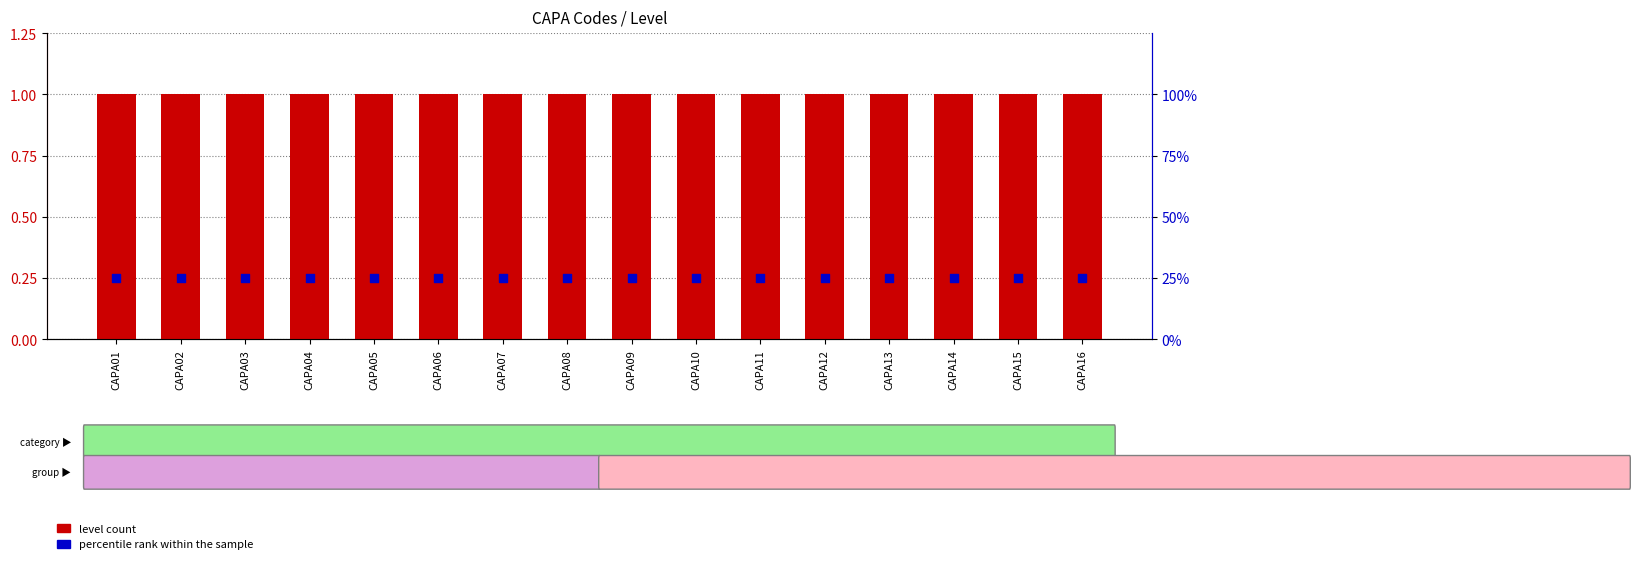

Which series has the largest total across all categories?

level count